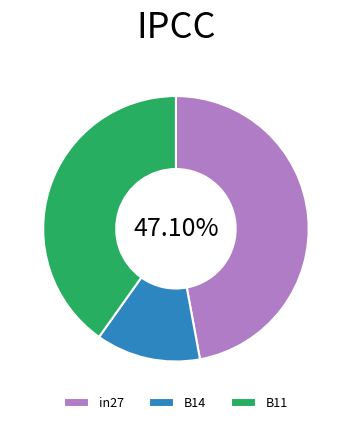

Combined, do B11 and in27 account for over 50%?

Yes